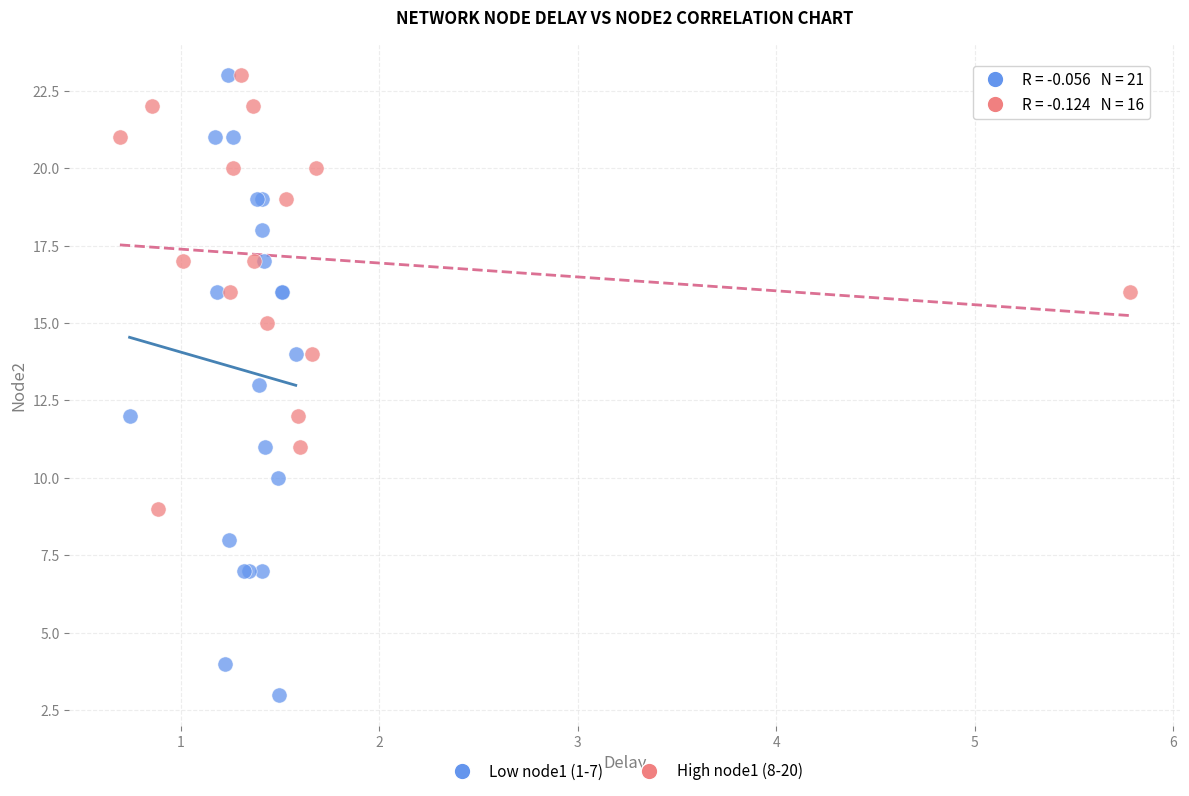

What are all the series names shown in the legend?

Low node1 (1-7), High node1 (8-20)